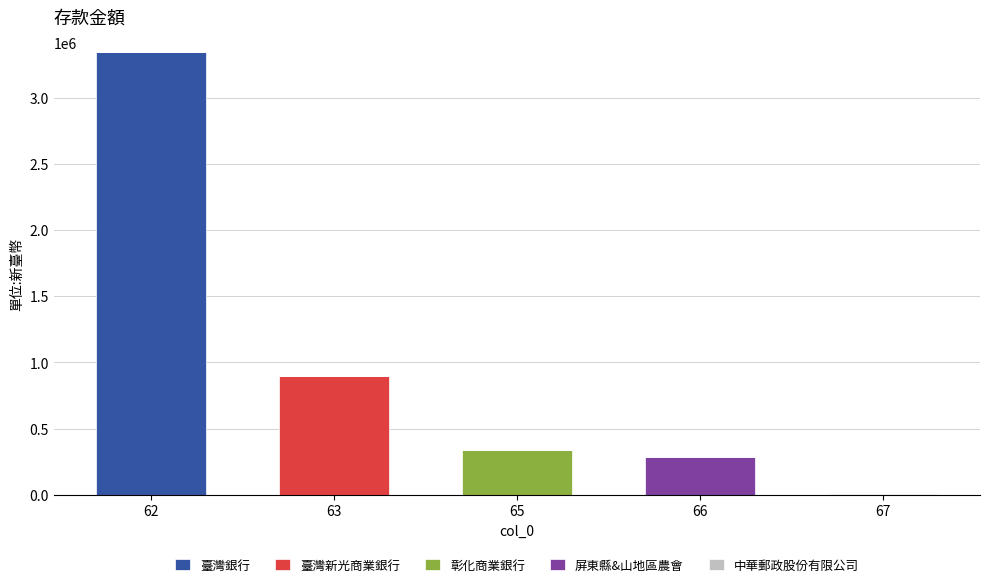

What is the maximum value for 臺灣銀行?

3343430